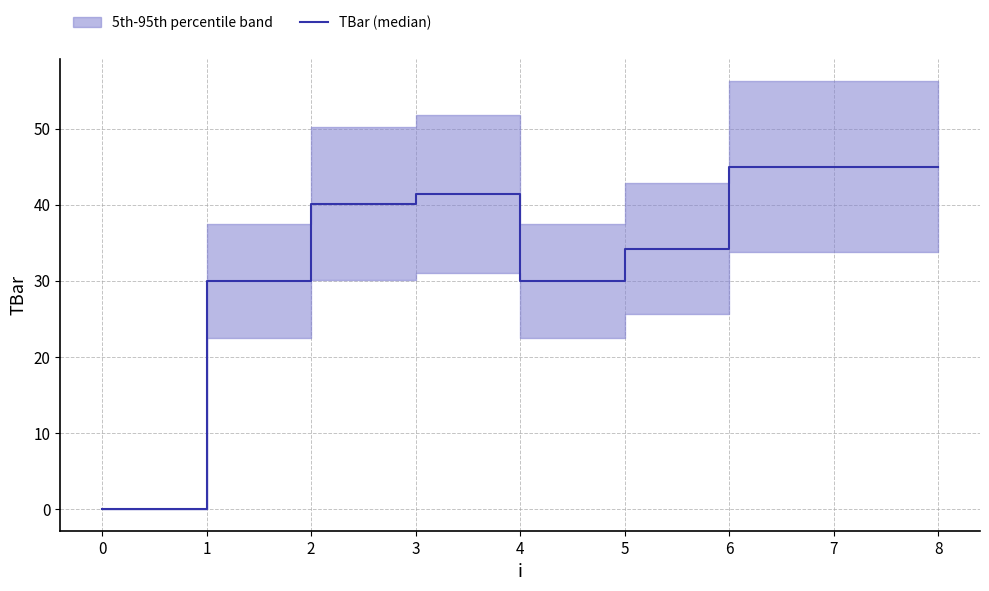

The chart shows a value of 45.0 at 8. True or false?

True